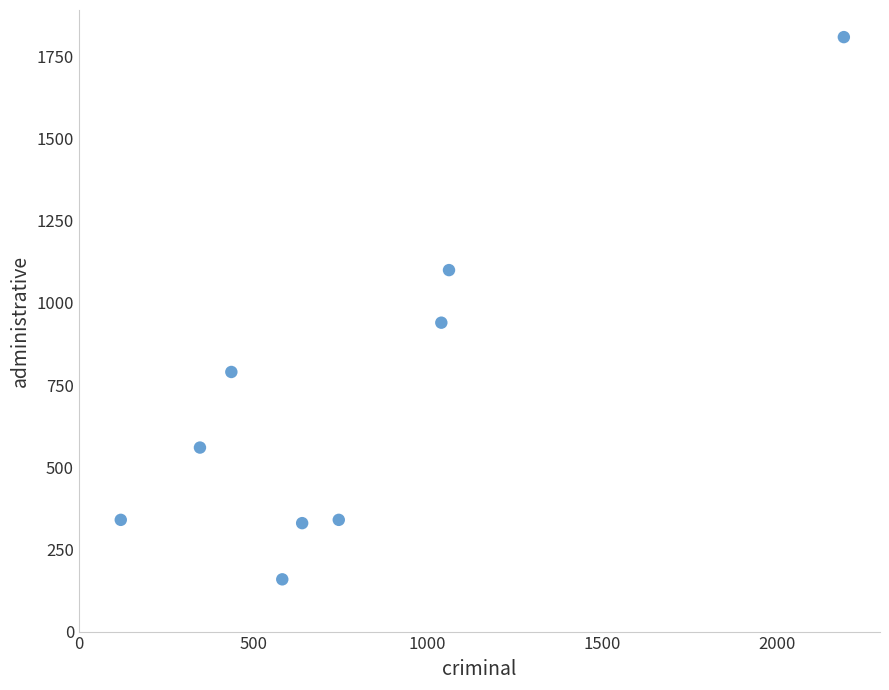

What is the range of X values (max minus min)?

2073